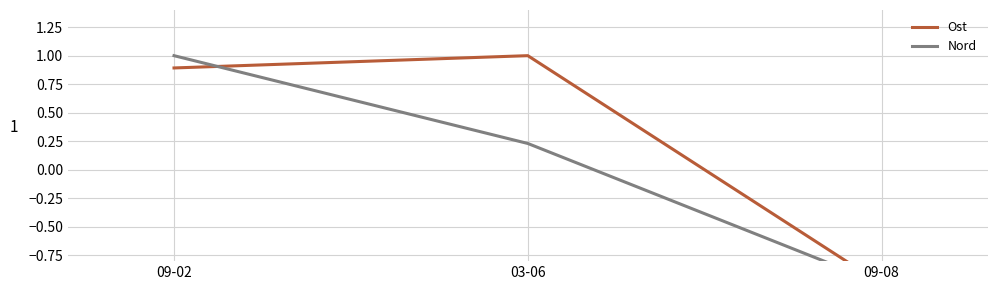

What is the total value across all series at 09-02?

1.9